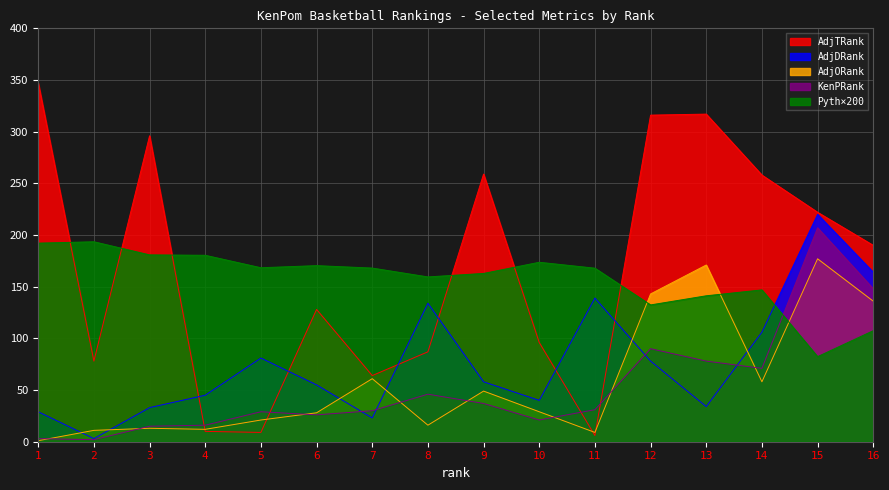

What is the difference between the KenPRank values at 16 and 13?

70.0